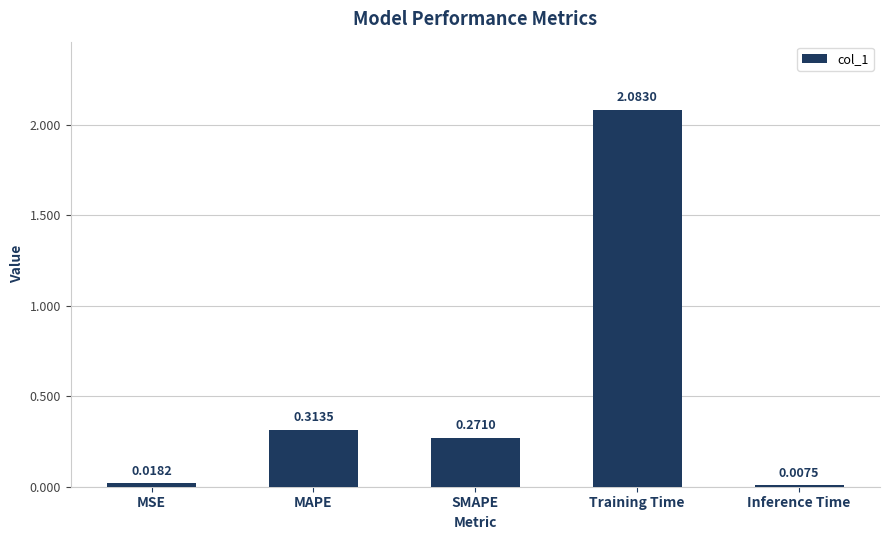

Rank the categories by value from lowest to highest.

Inference Time, MSE, SMAPE, MAPE, Training Time